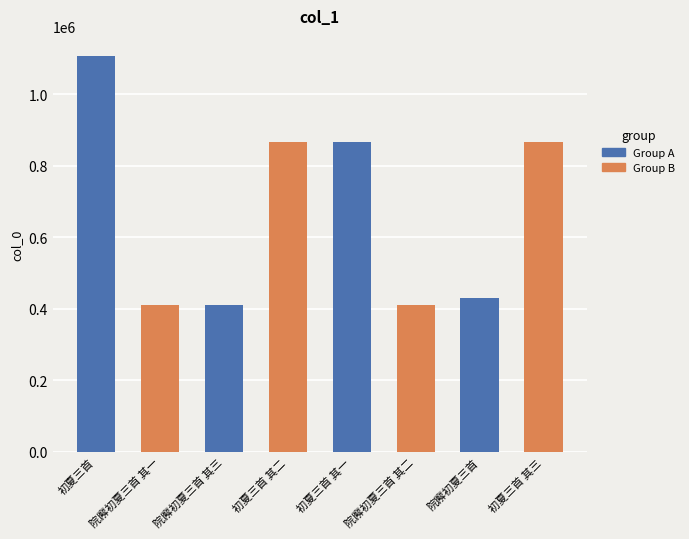

What is the difference between the second highest and minimum values?

453082